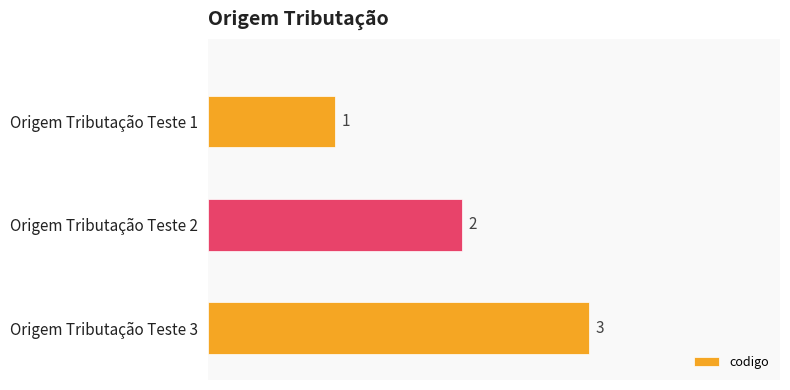

At which category does the chart reach its peak across all series?

Origem Tributação Teste 3